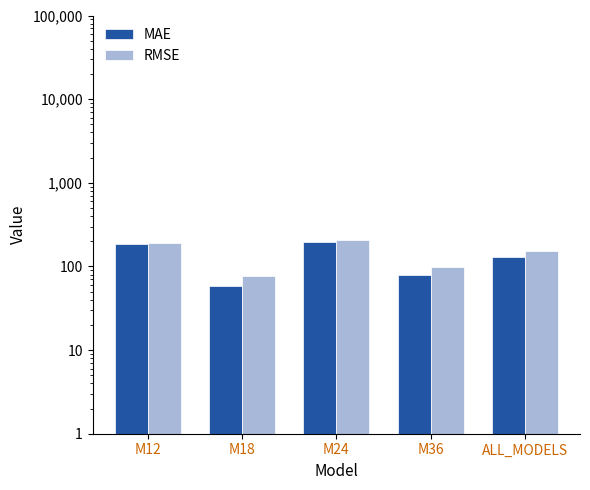

How many categories are shown in the chart?

5